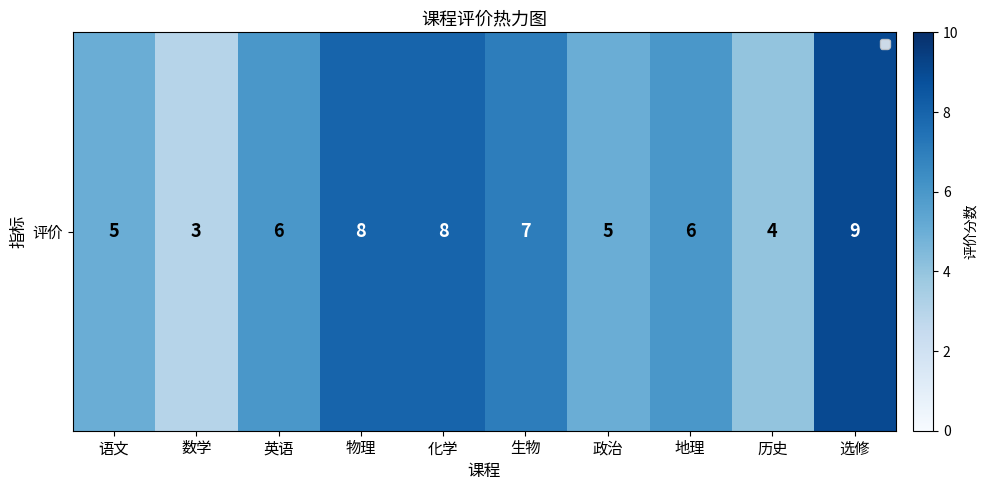

What is the smallest value displayed?

3